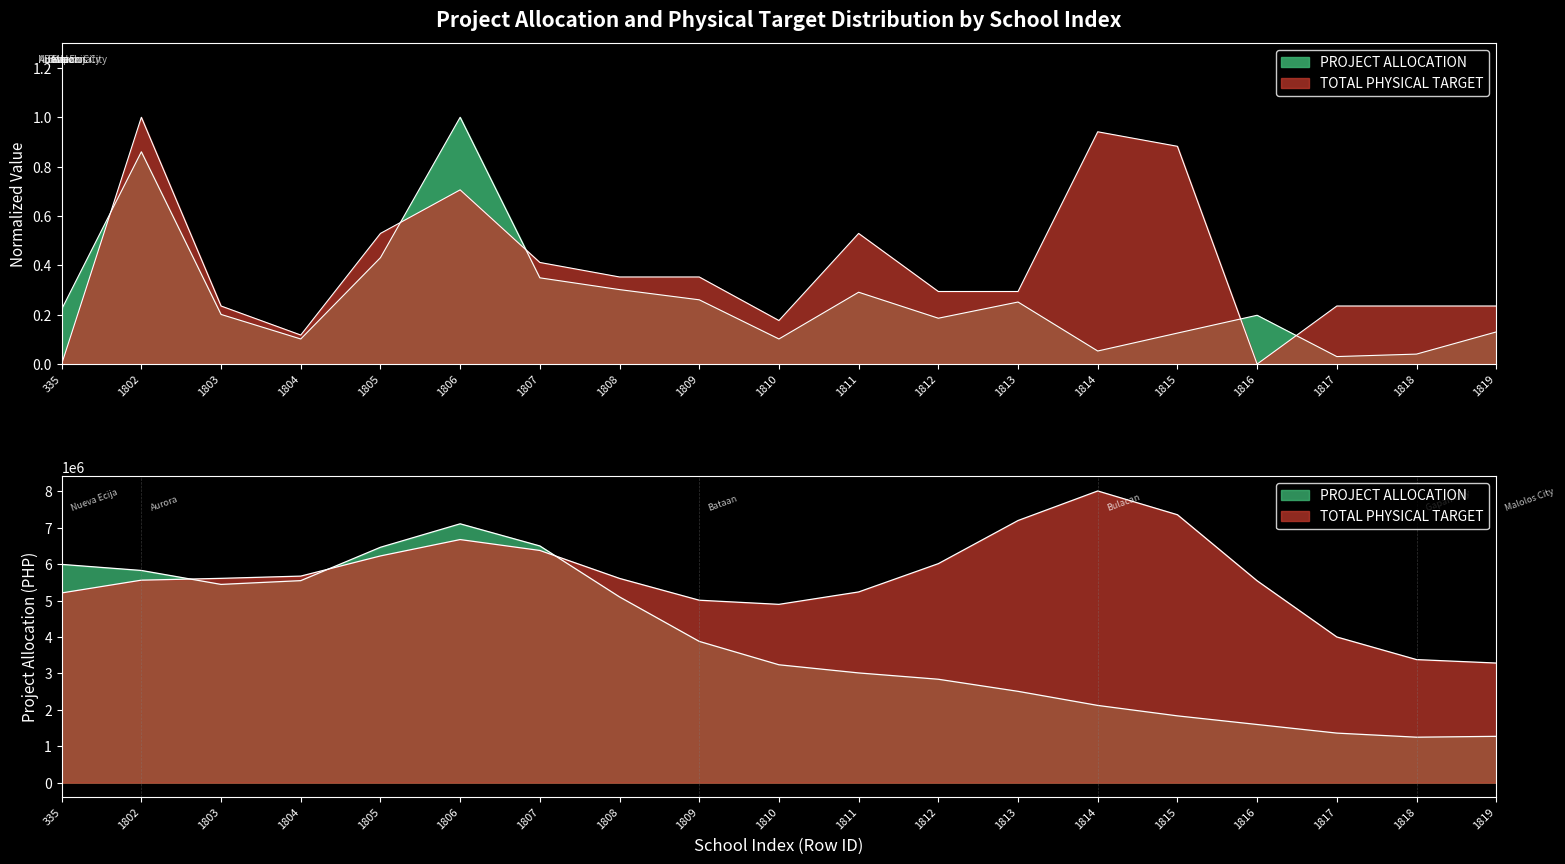

How many distinct data groups are displayed?

2